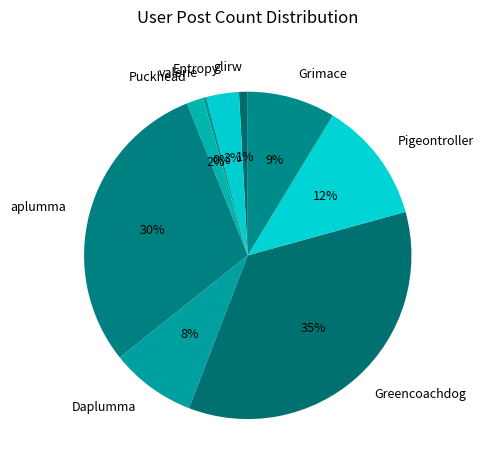

Which slice is the smallest?

valerie